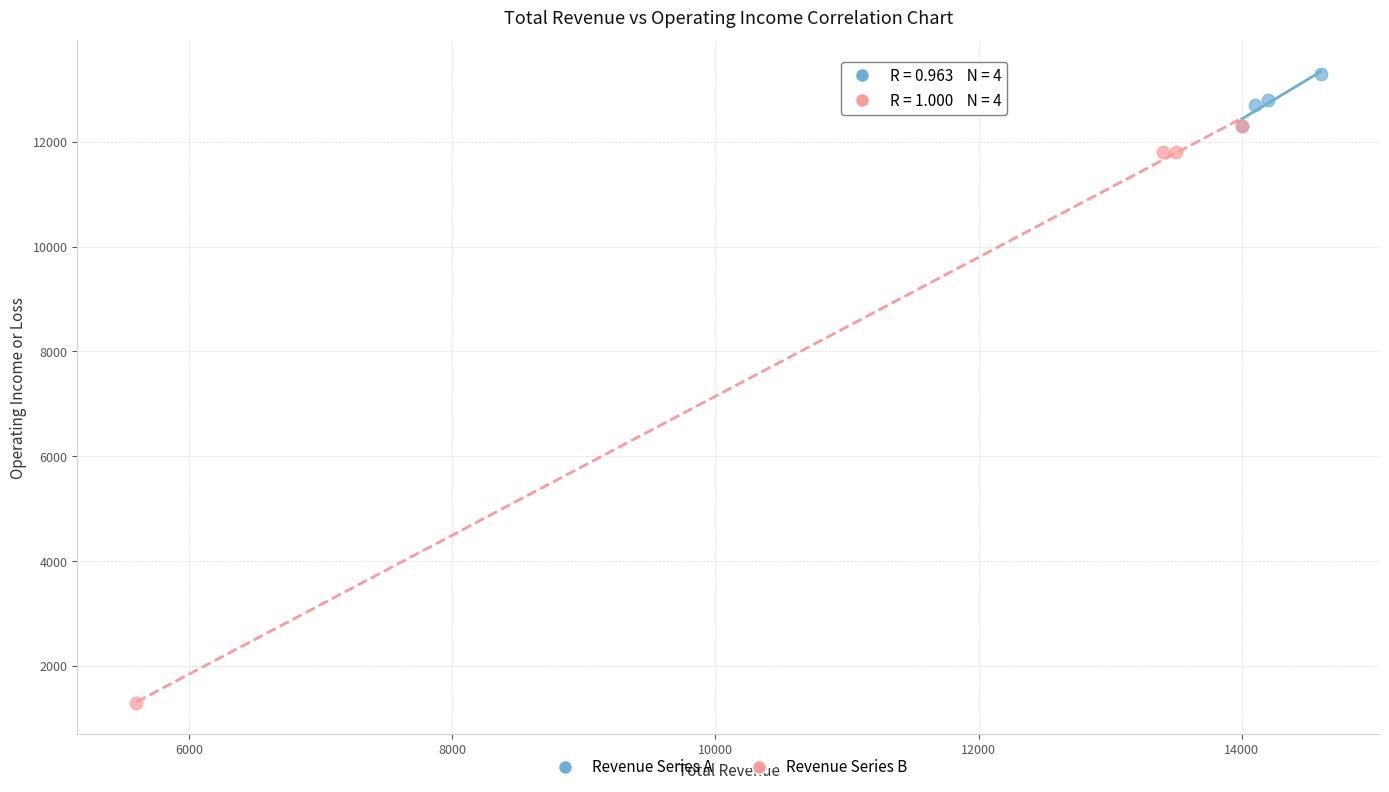

Which series has the widest spread of Y values?

Revenue Series B